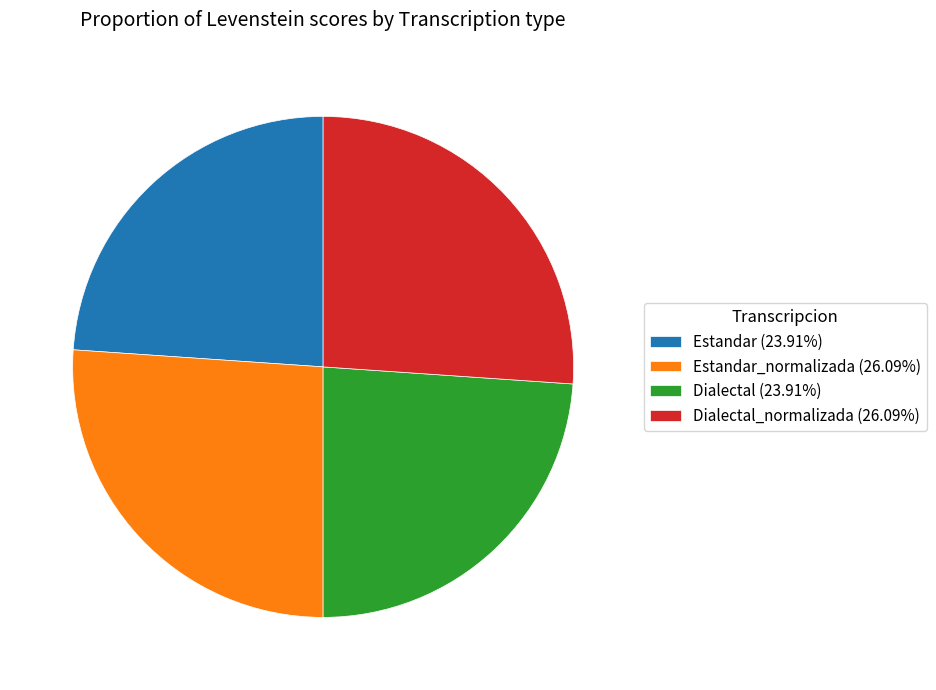

Does any single category account for the majority?

No